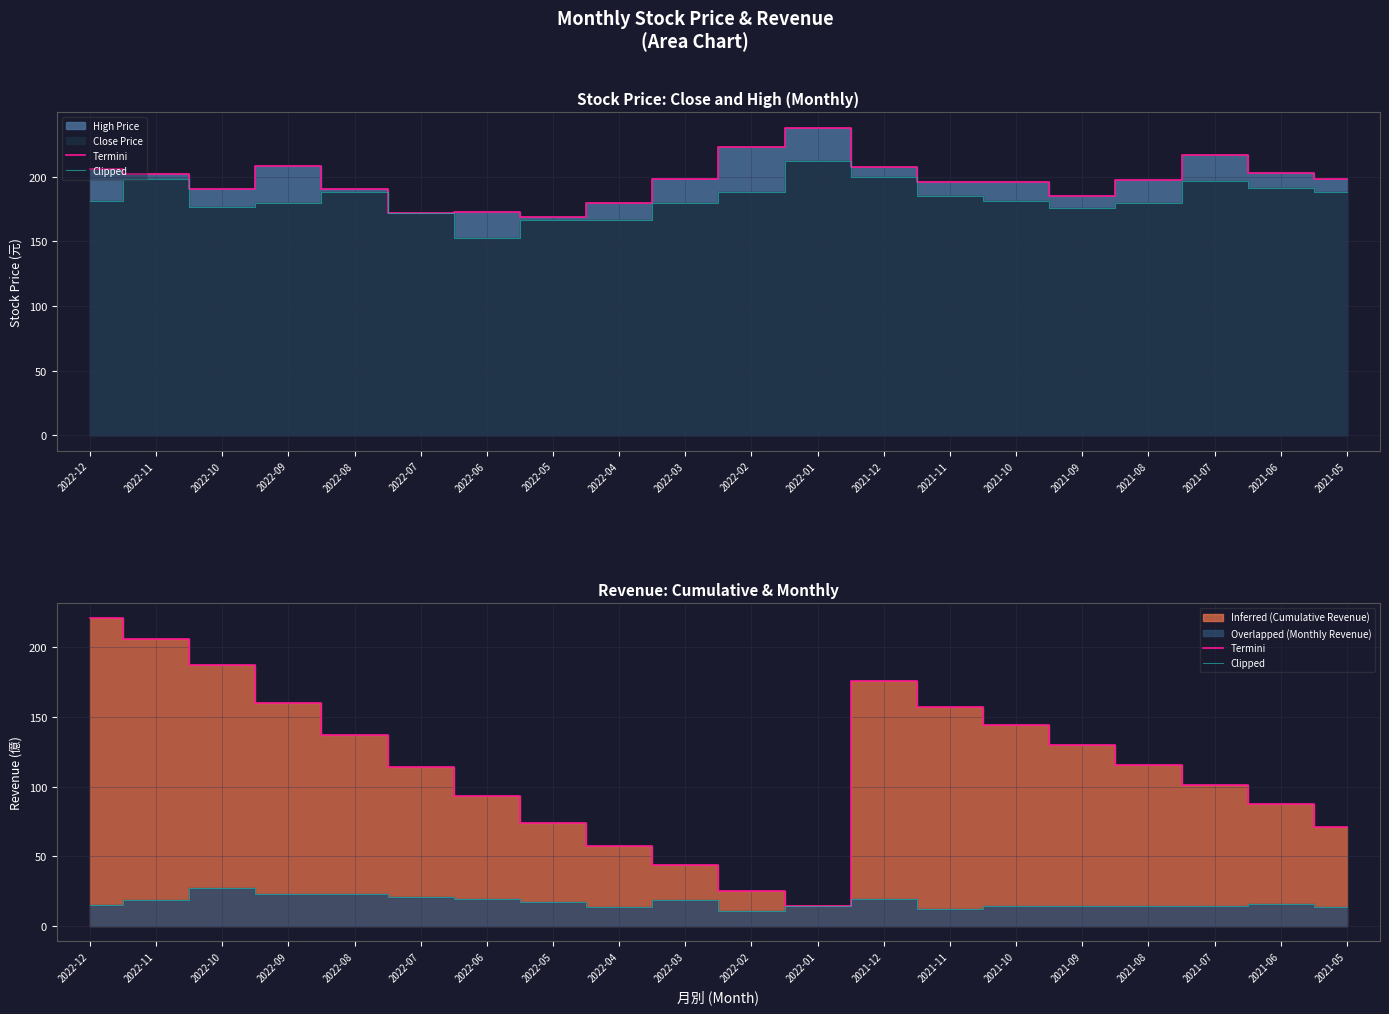

At which category does Clipped reach its first local peak?

2022-10